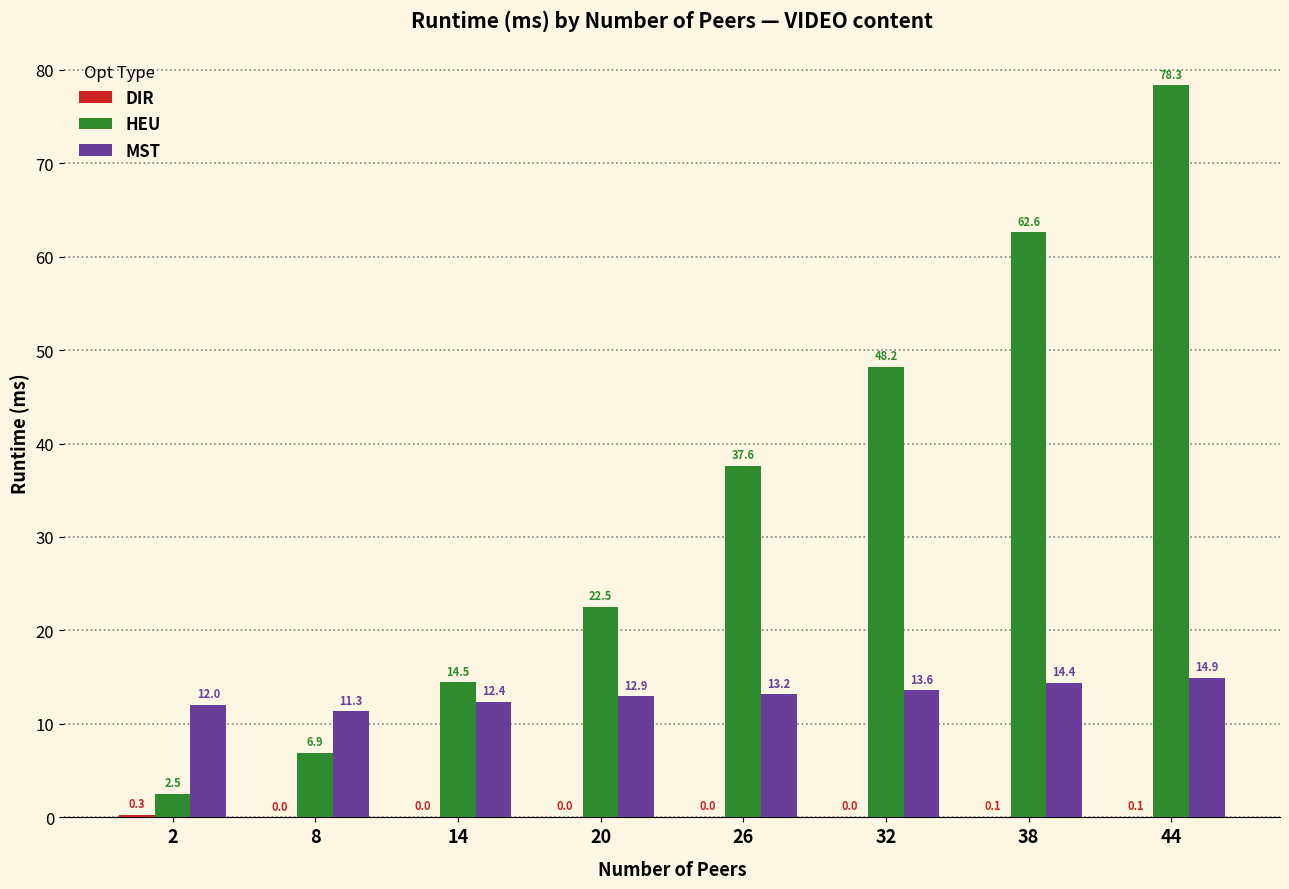

What is the highest value of the HEU series?

78.3